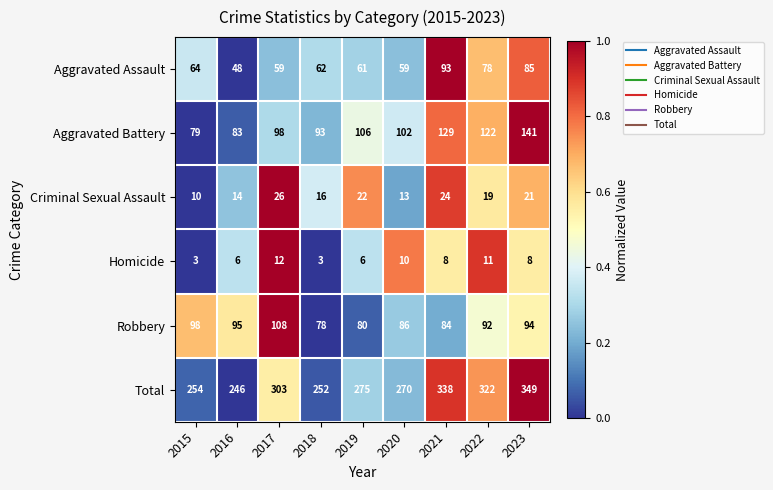

Rank the series at 2020 from lowest to highest value.

Homicide, Criminal Sexual Assault, Aggravated Assault, Robbery, Aggravated Battery, Total